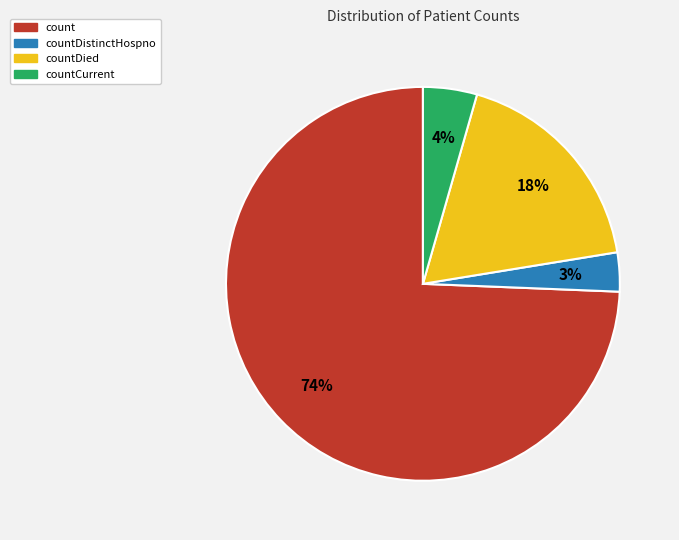

Between countCurrent and countDied, which is larger?

countDied